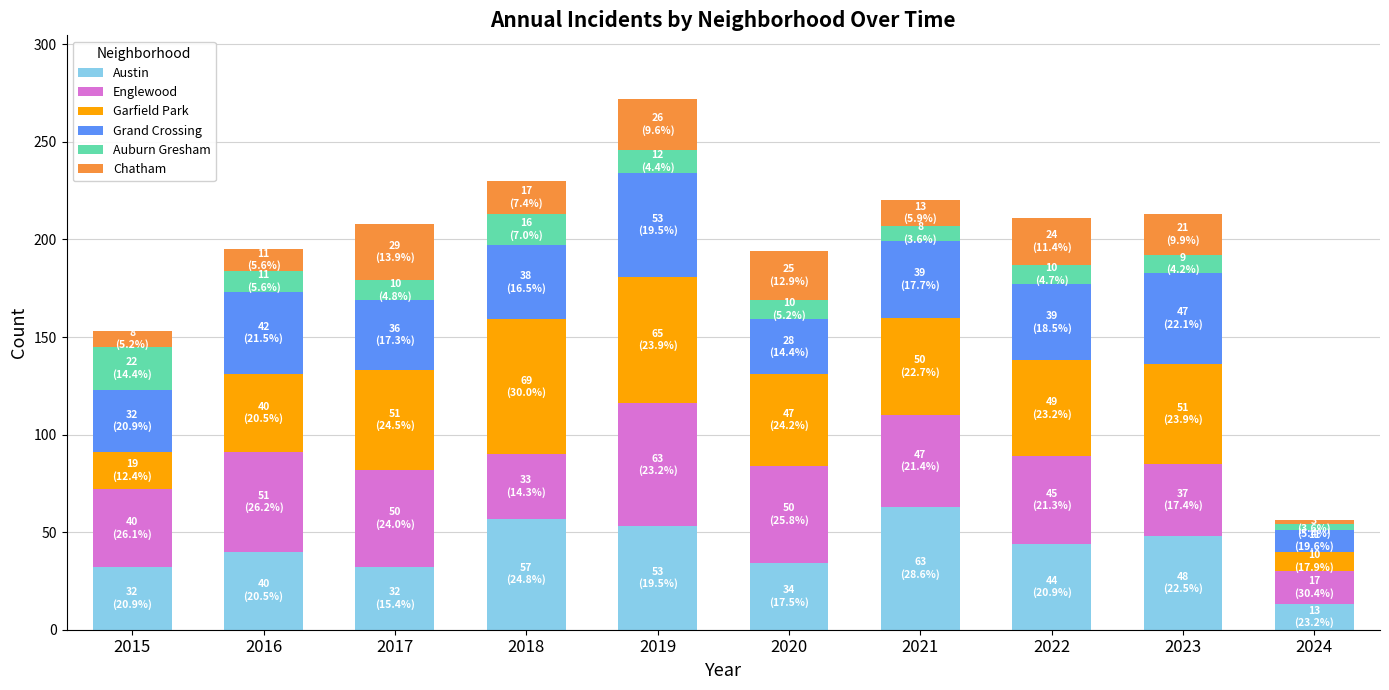

What is the minimum value for Austin?

13